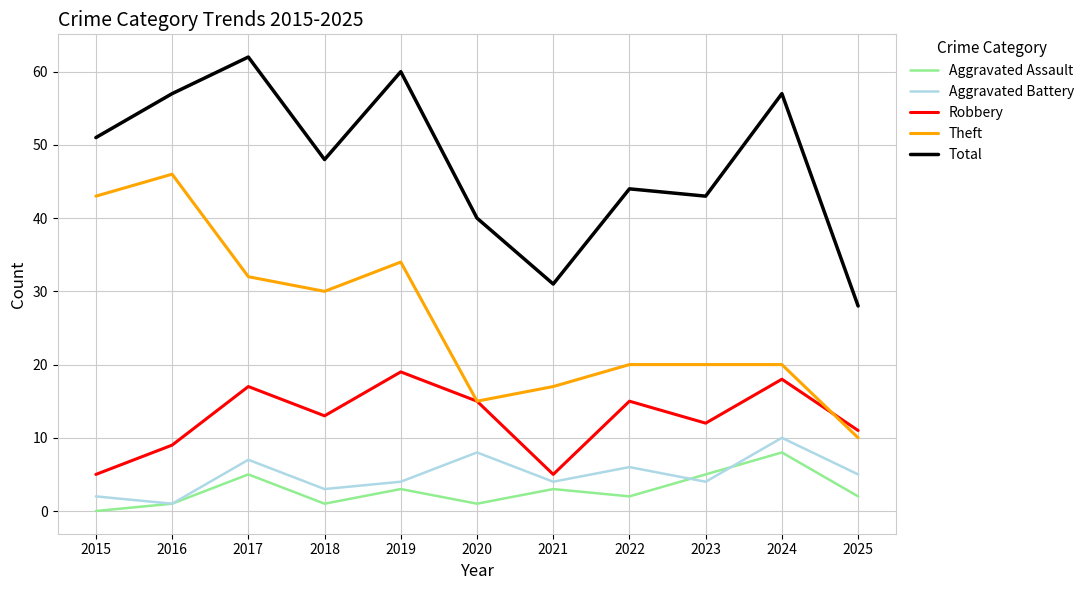

Which series has the largest total across all categories?

Total